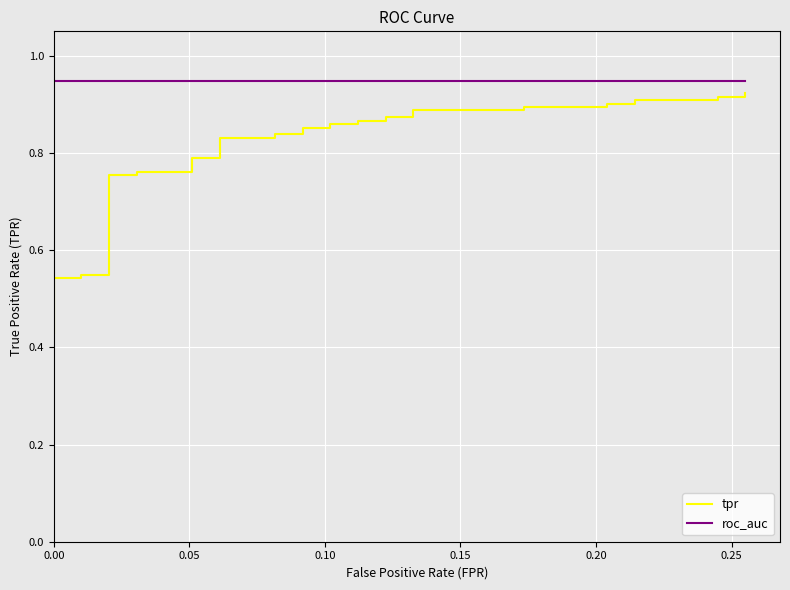

At how many categories does at least one series exceed 0?

40